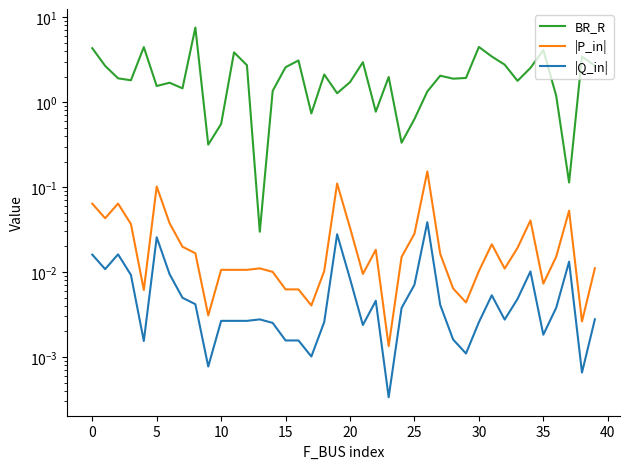

What is the label of the 21st point from the left?

20